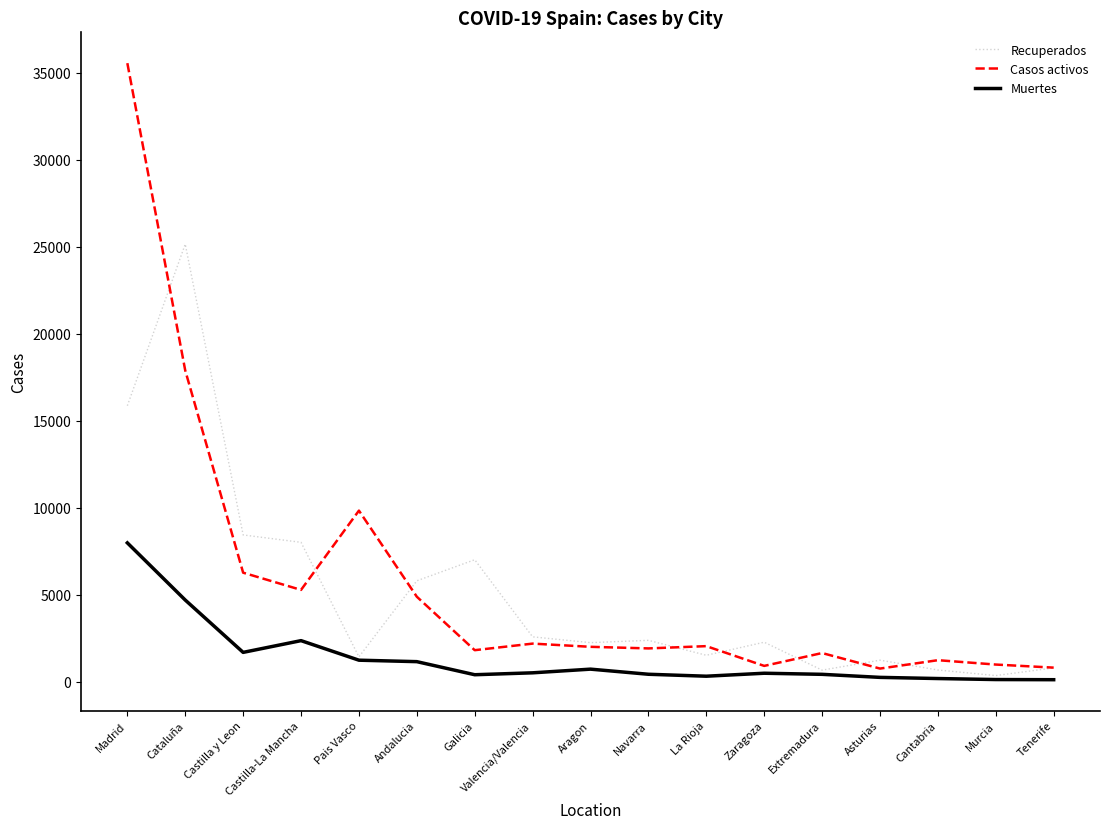

What is the difference between the highest and lowest values at Asturias?

989